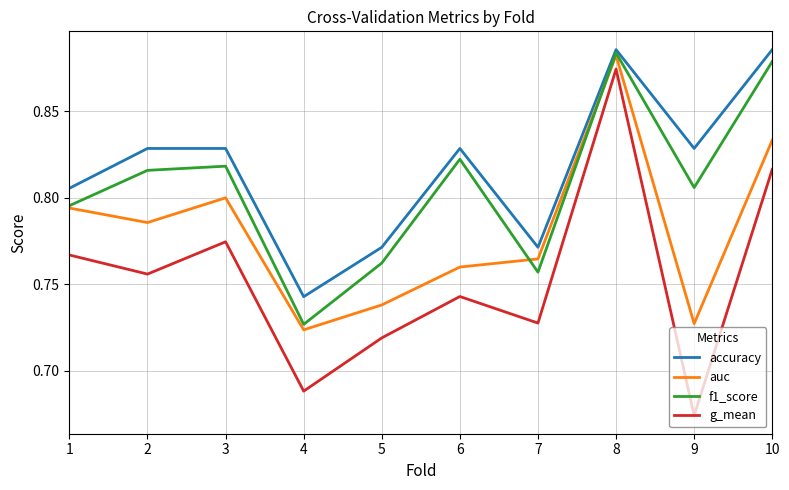

List the series in order of their overall mean, lowest first.

g_mean, auc, f1_score, accuracy